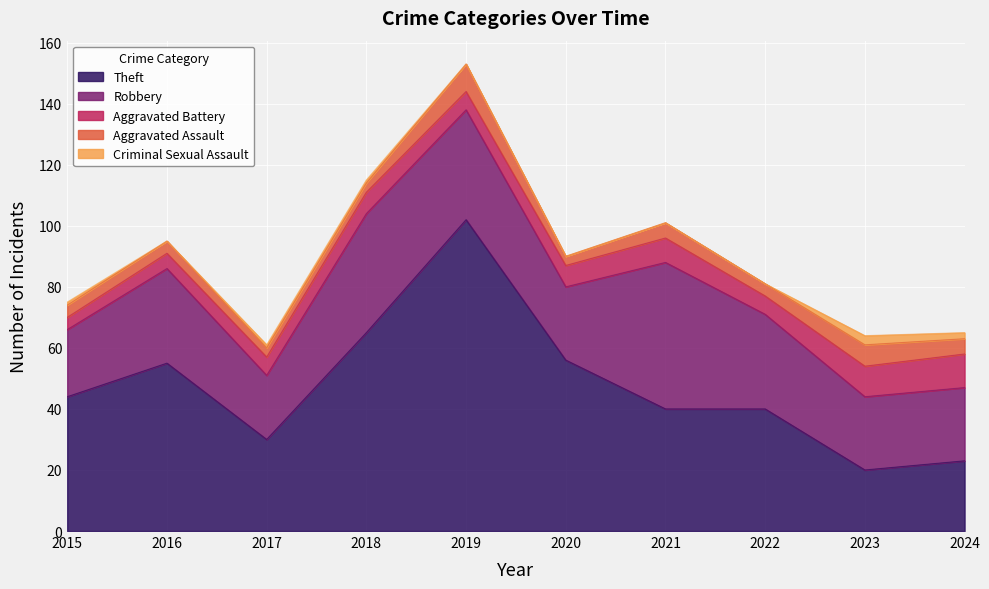

True or false: Robbery and Aggravated Battery cross at least once.

False